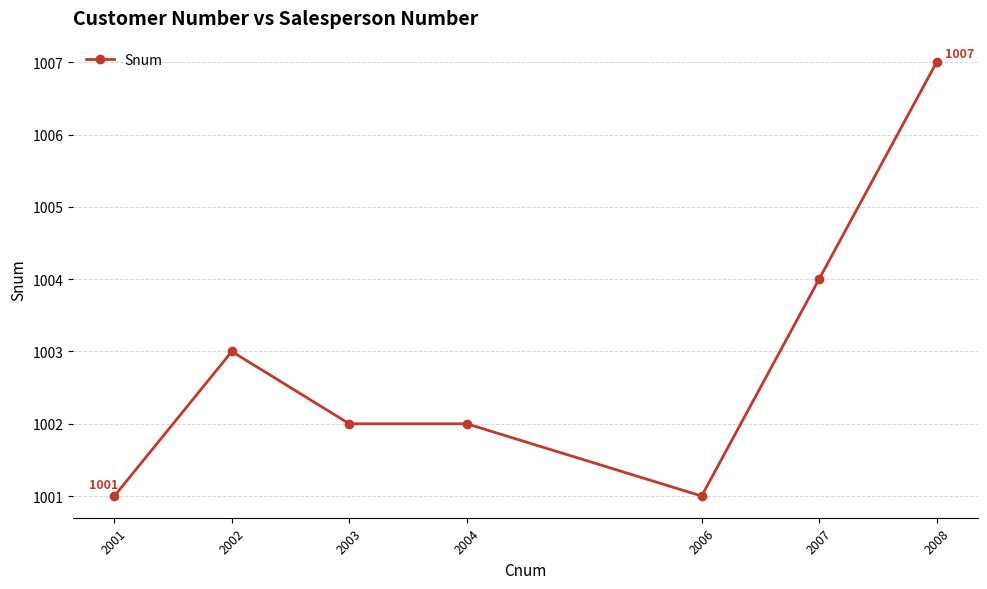

The chart shows a value of 320 at 2007. True or false?

False